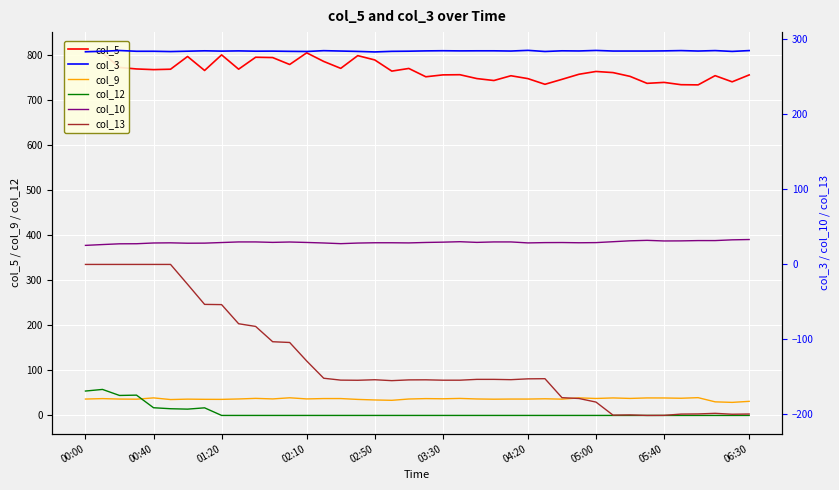

True or false: col_9 and col_5 cross at least once.

False